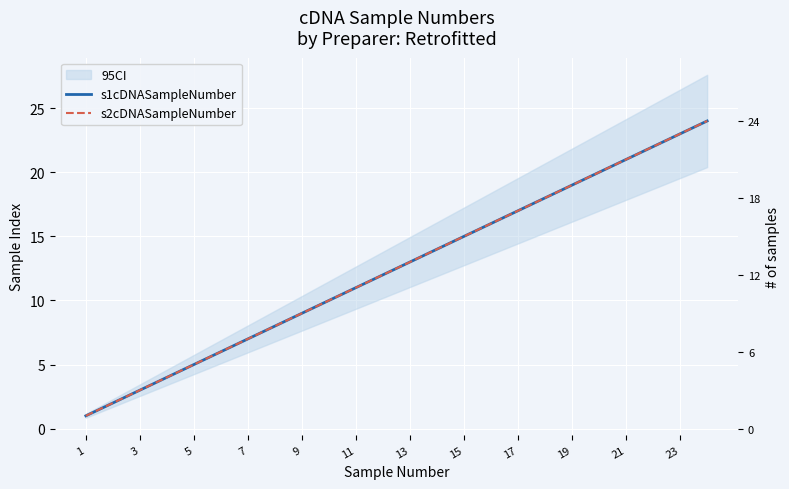

What is the difference between the maximum and minimum values in the s2cDNASampleNumber series?

23